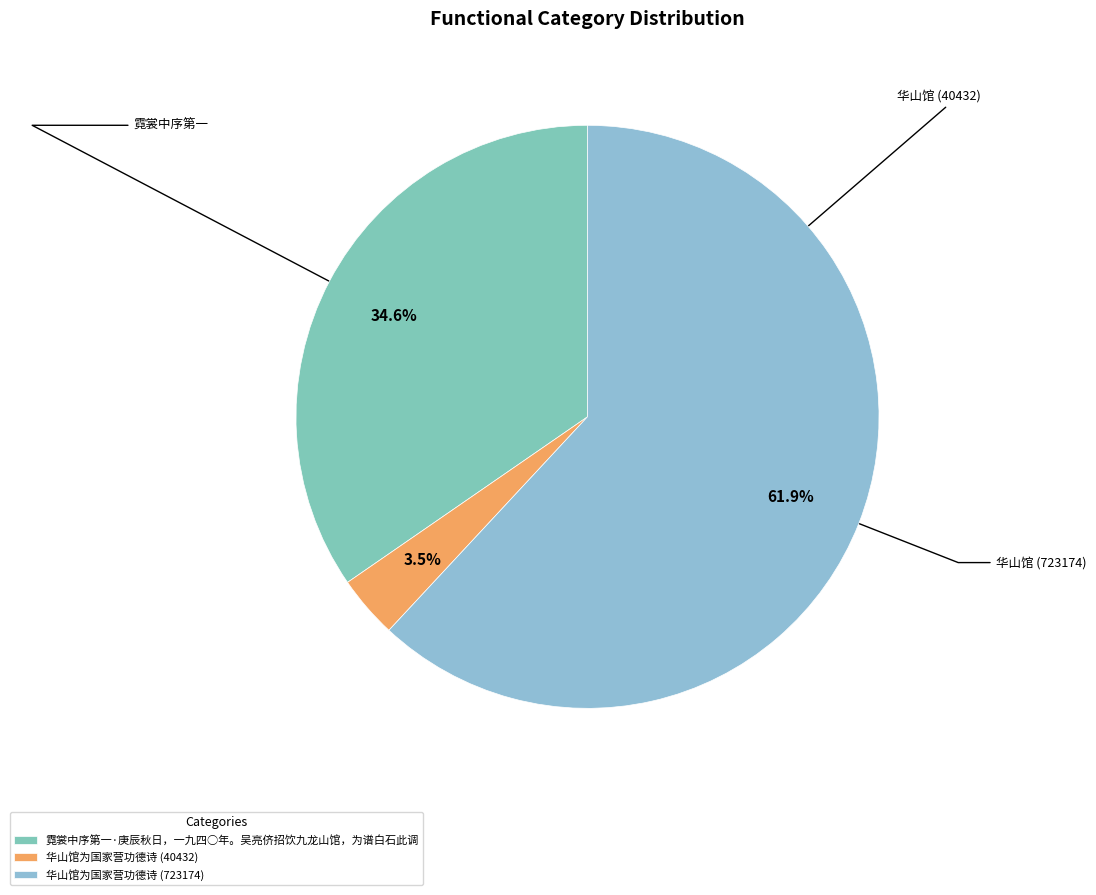

Rank the categories by value from highest to lowest.

华山馆为国家营功德诗 (723174), 霓裳中序第一·庚辰秋日，一九四○年。吴亮侪招饮九龙山馆，为谱白石此调, 华山馆为国家营功德诗 (40432)